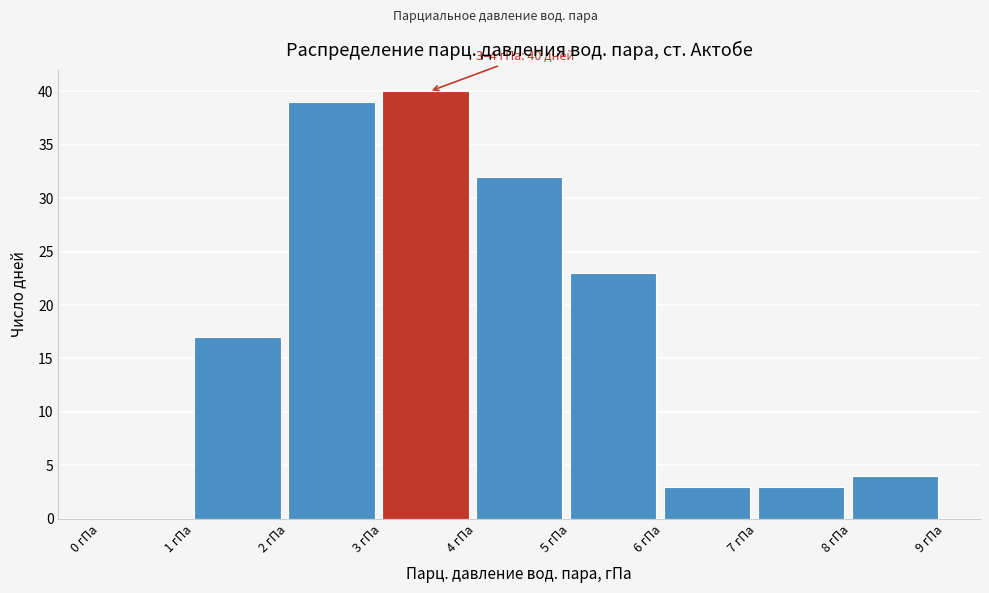

Which range on the x-axis has the tallest bar?

3 to 4